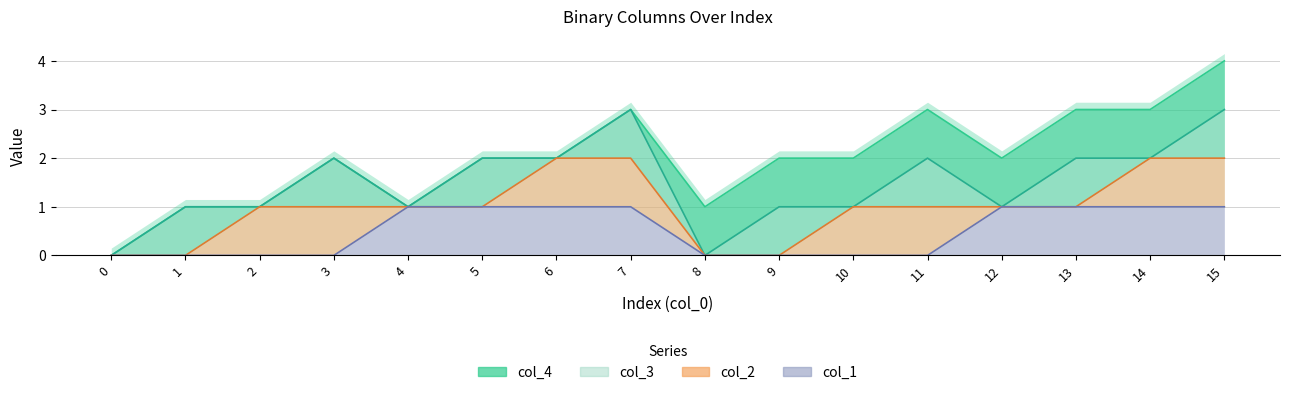

At which category does the chart reach its peak across all series?

15